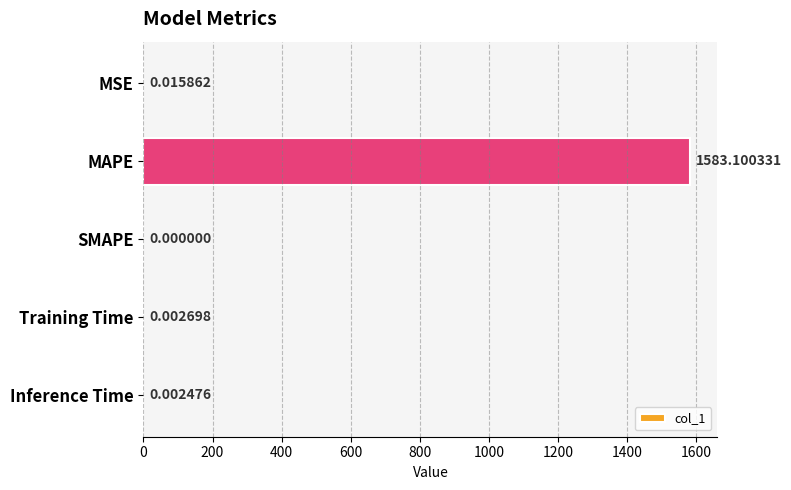

Which category has the highest value across all series?

MAPE